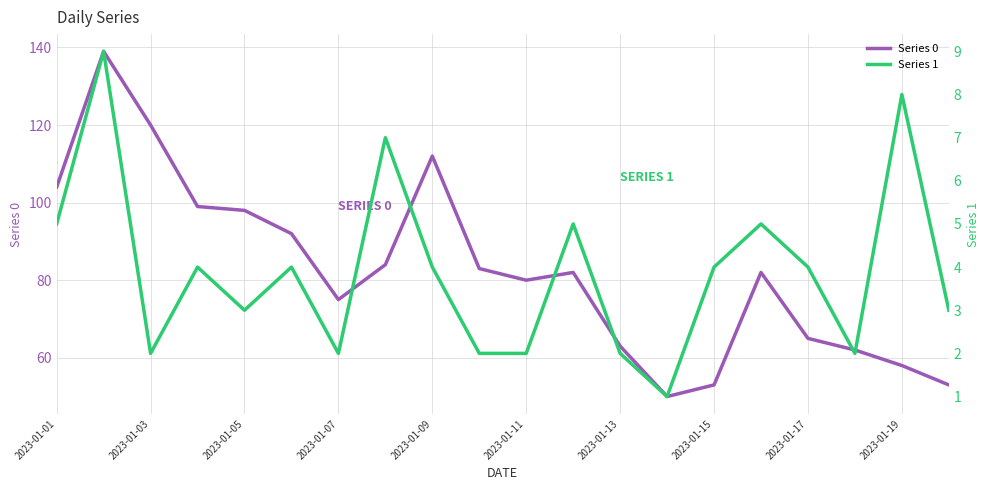

What is the minimum value for Series 0?

50